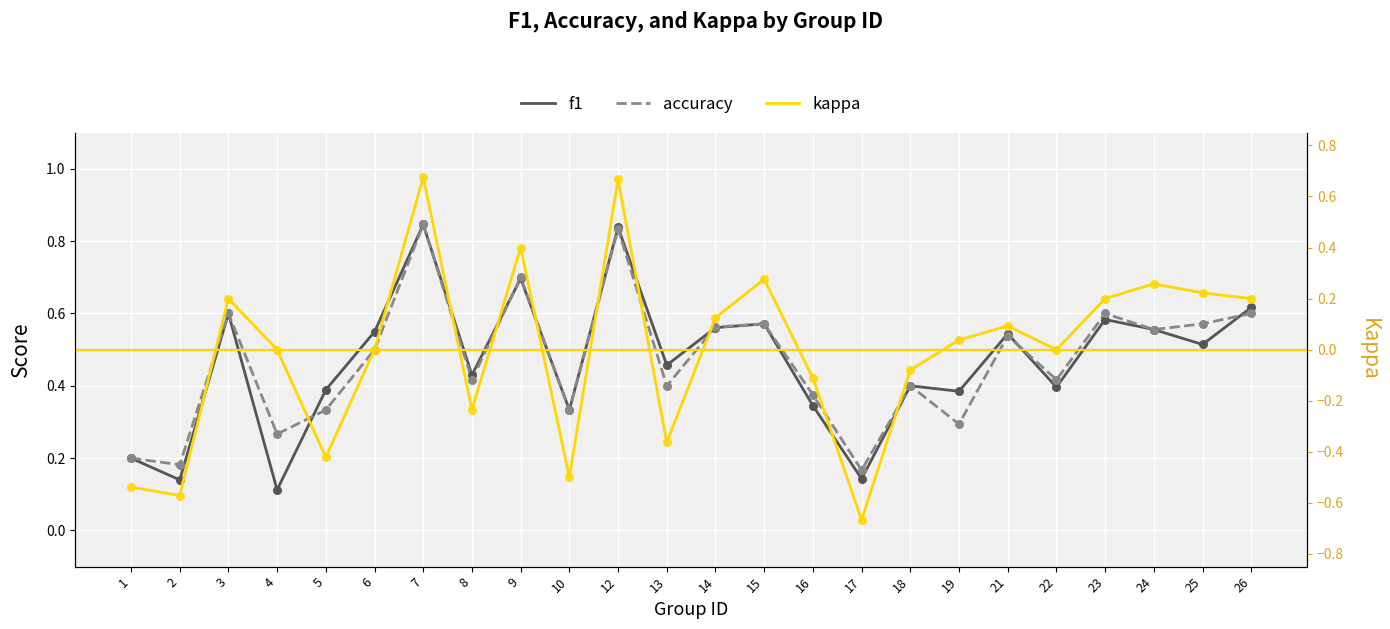

What are all the series names shown in the legend?

f1, accuracy, kappa